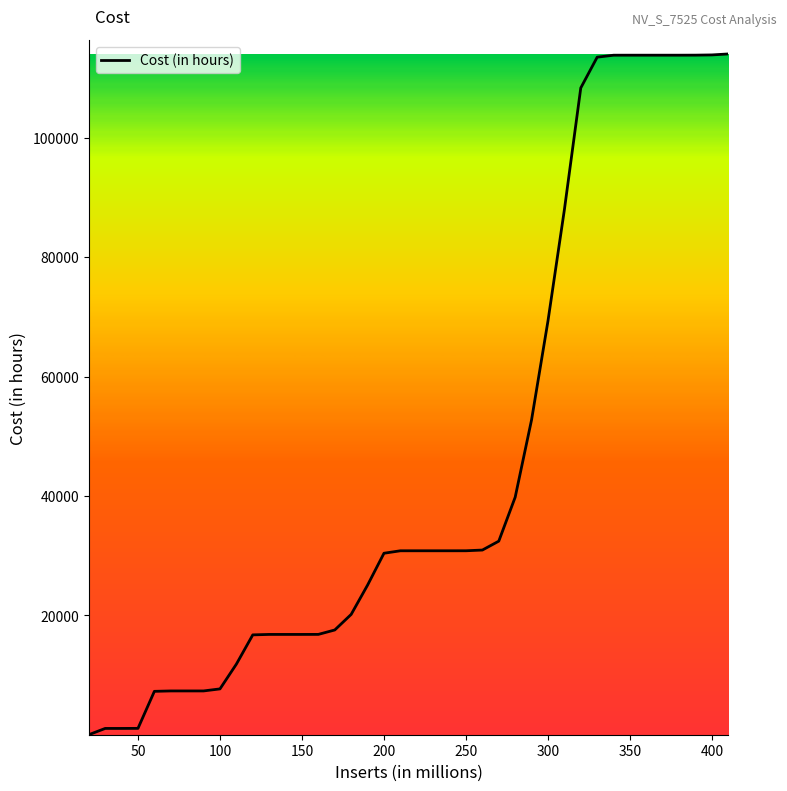

Reading left to right, what are all the values shown in this chart?

14.2	1068.3	1068.3	1078.6	7283.3	7350.6	7350.6	7350.6	7691.5	11841.3	16743.3	16818.6	16818.6	16818.6	16824.6	17564.4	20173.8	25081.5	30419.9	30832.0	30832.8	30832.8	30832.8	30835.7	30954.1	32444.3	39804.8	52780.9	69340.3	87961.9	108379.4	113531.7	113861.9	113864.5	113864.5	113864.5	113864.5	113871.5	113910.5	114074.3